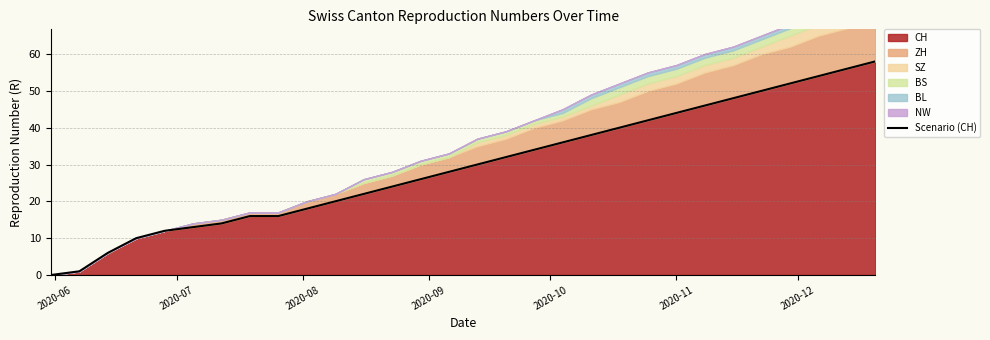

True or false: there are more than 2 points higher than both neighbors.

False